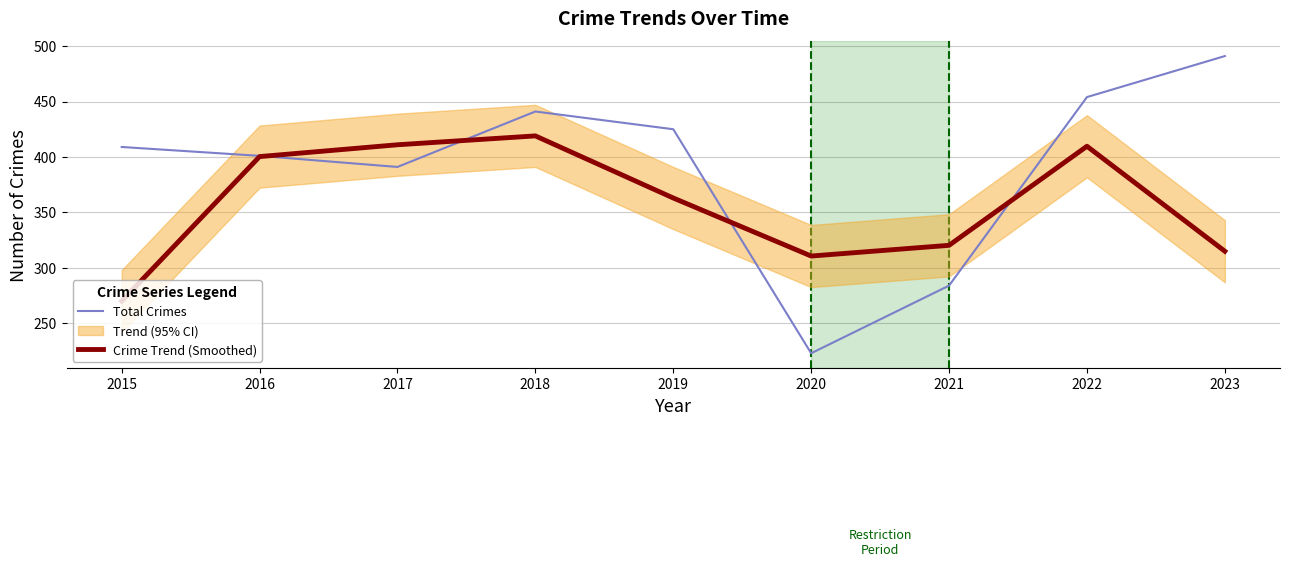

Is the value of Total Crimes at 2019 greater than the value of Crime Trend (Smoothed) at 2016?

Yes